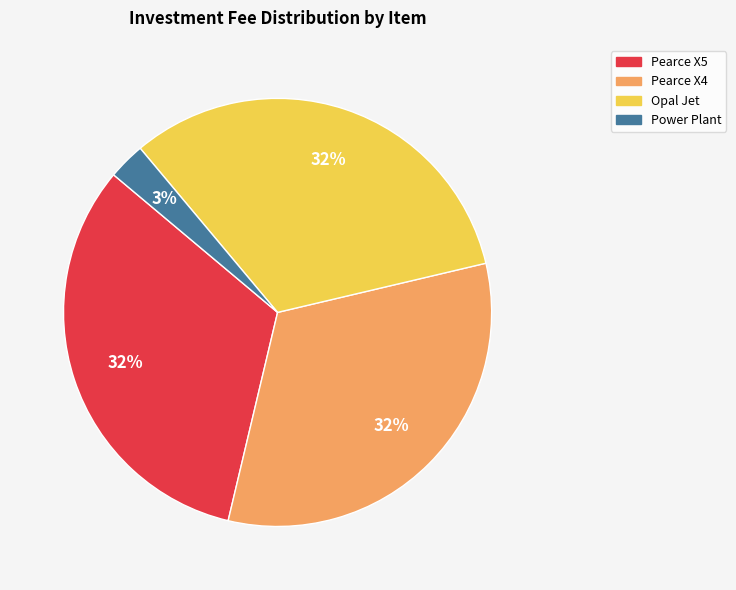

How many slices are in this pie chart?

4